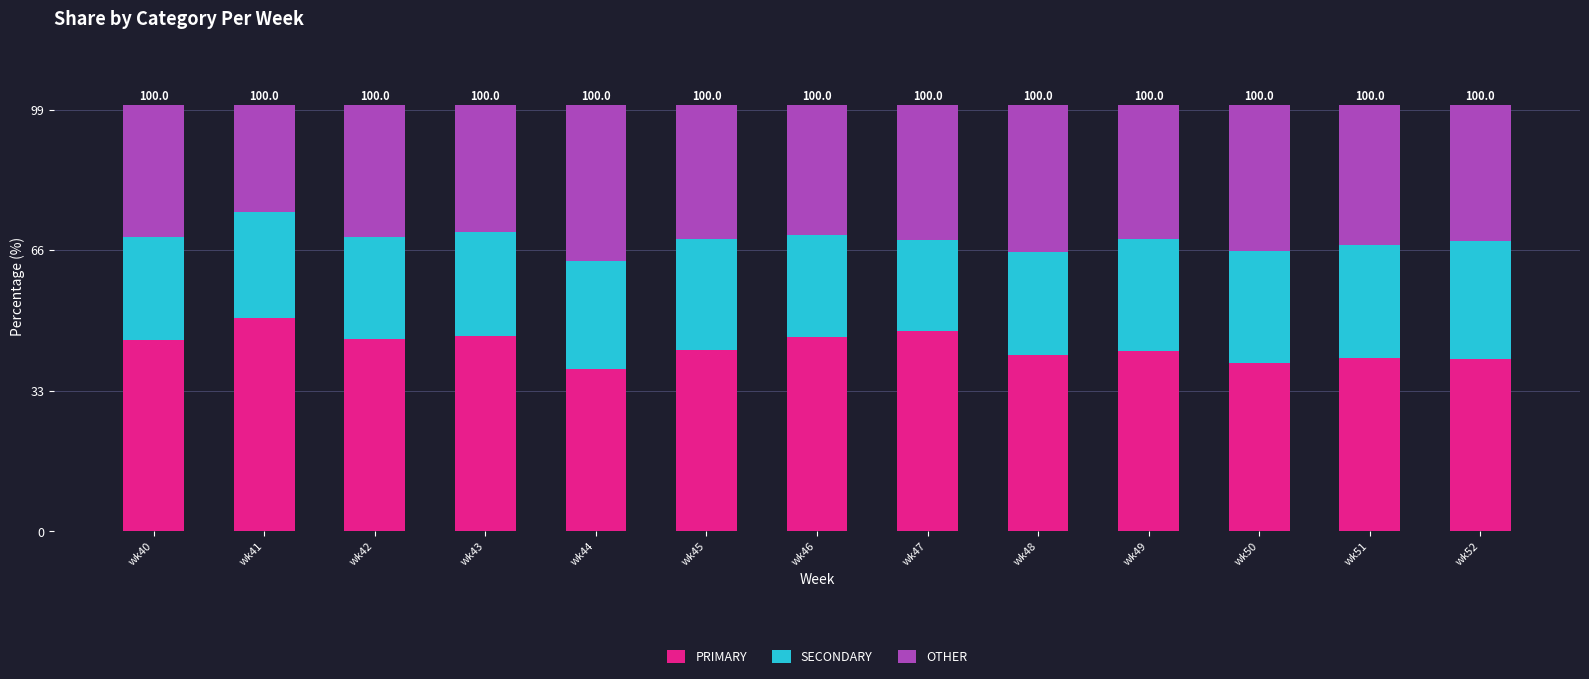

What are all the series names shown in the legend?

PRIMARY, SECONDARY, OTHER